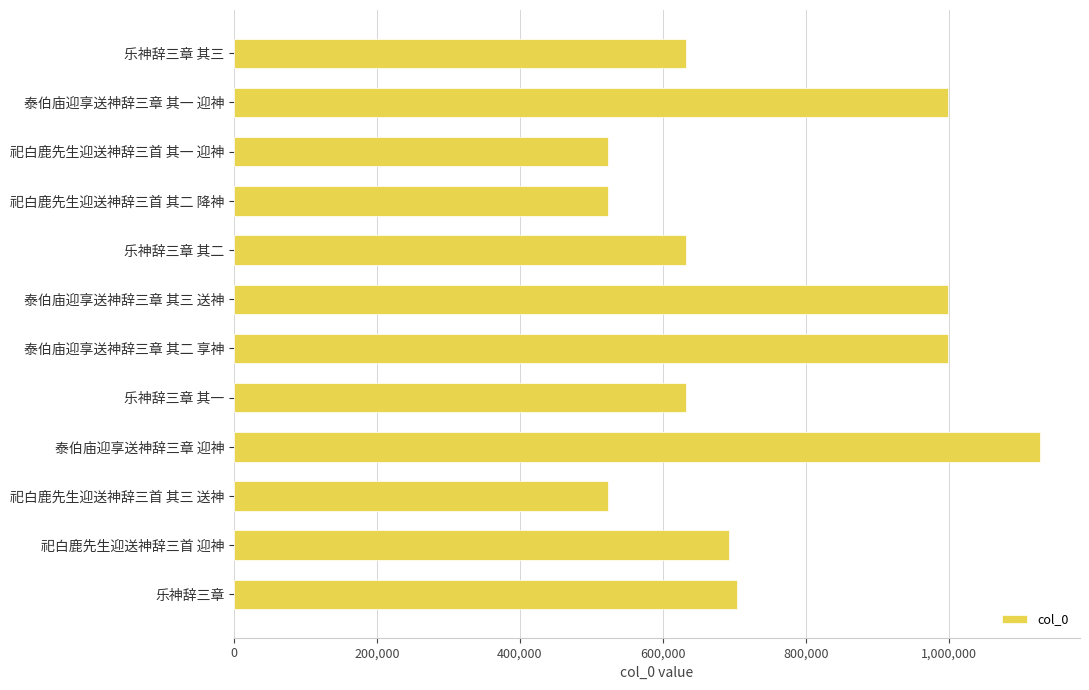

What is the label of the 6th bar from the bottom?

泰伯庙迎享送神辞三章 其二 享神